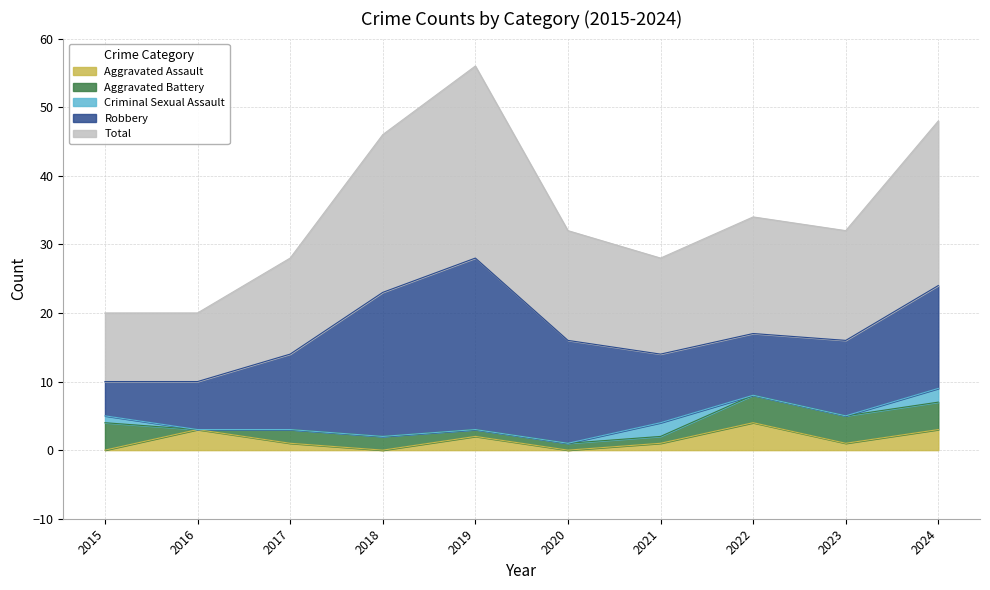

Which series has the largest range (max minus min)?

Robbery